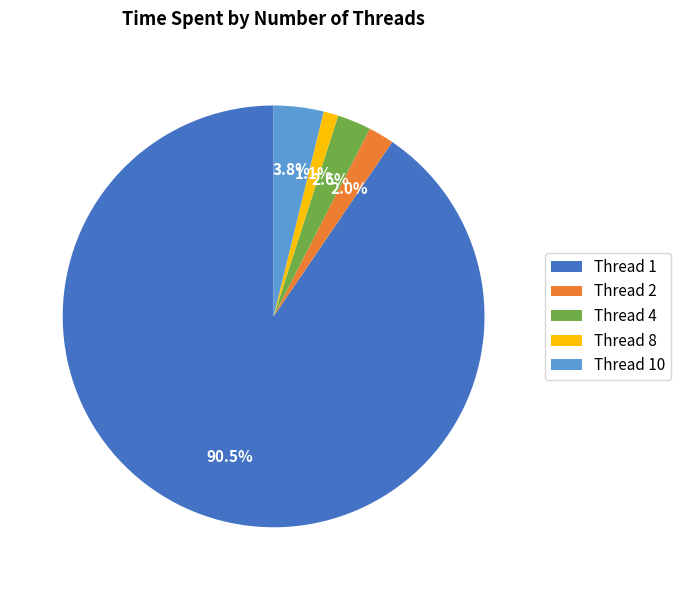

Combined, what portion of the pie is Thread 8 and Thread 1?

91.6%